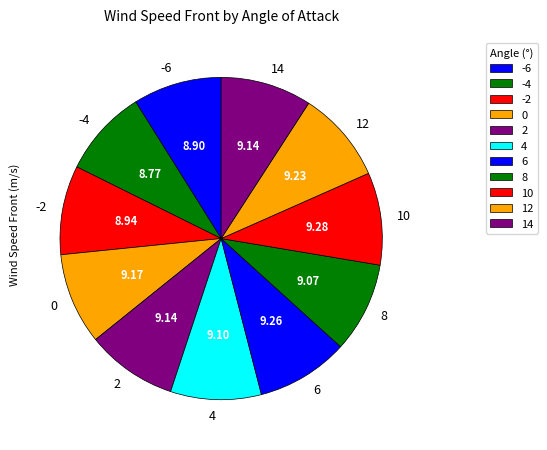

True or false: 6 accounts for 16% of the total.

False